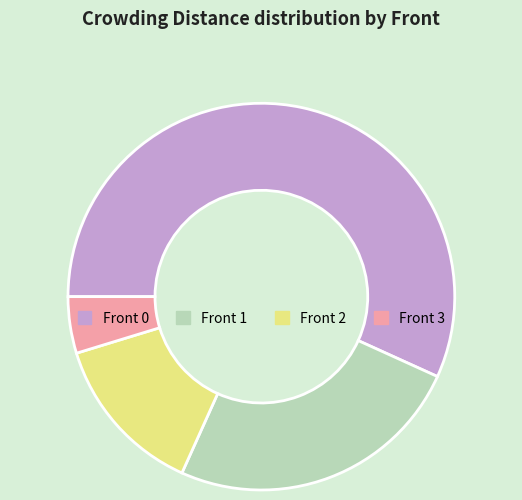

Count the number of slices in the pie.

4